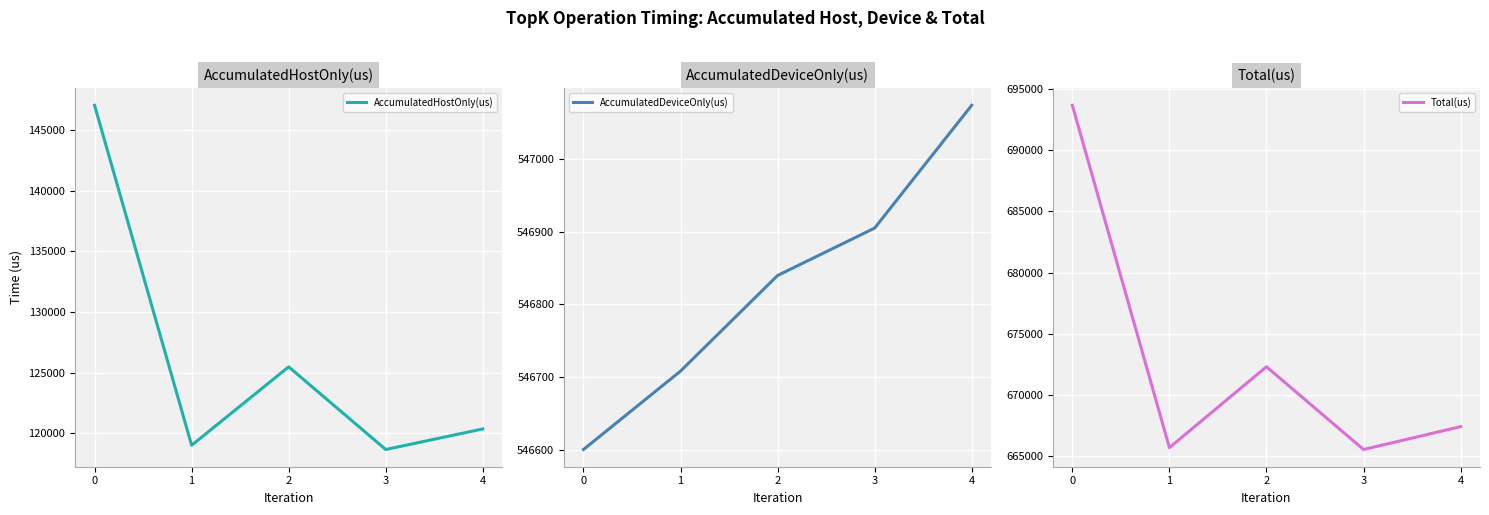

Does the chart display data point markers on the line(s)?

No